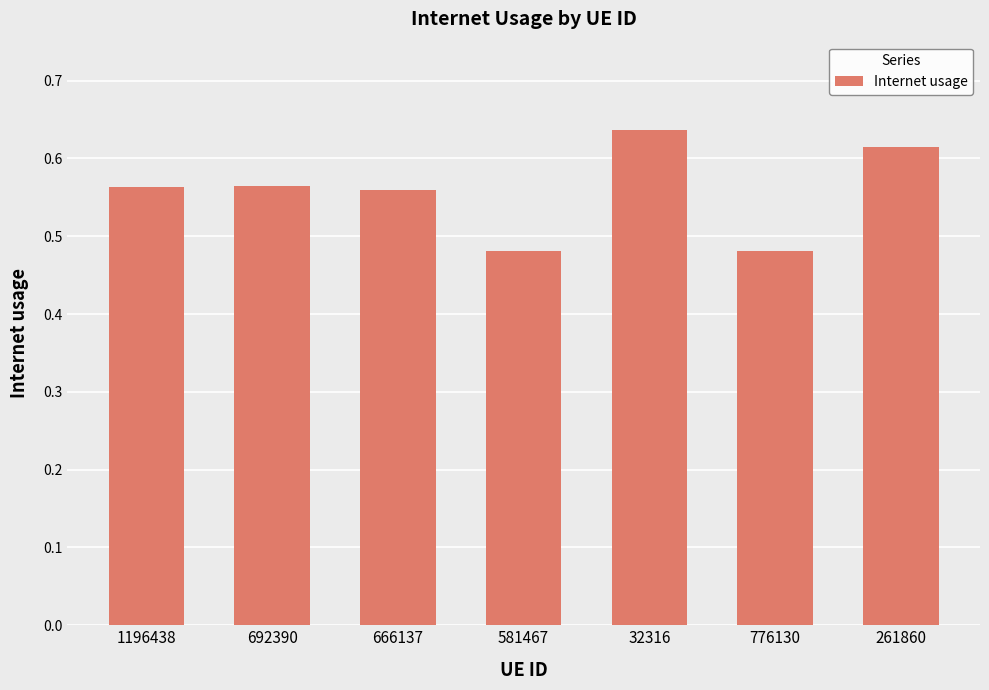

The chart shows a value of 1.0 at 261860. True or false?

False